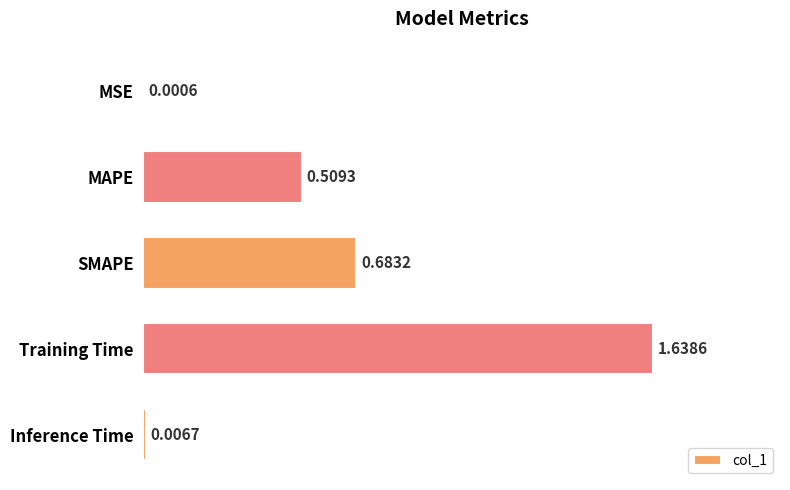

Which category has the highest value across all series?

Training Time